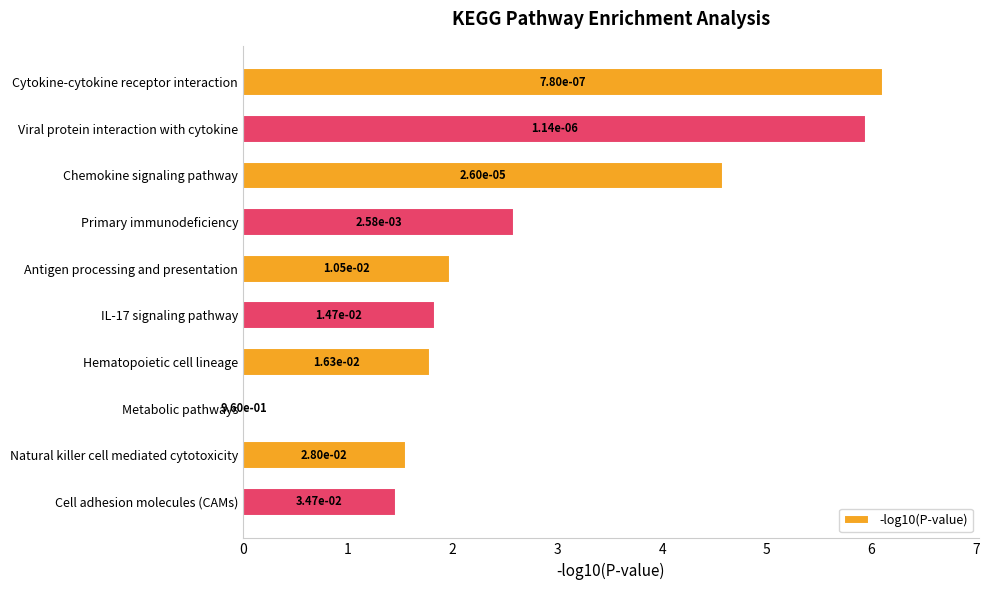

At which label is the value closest to 3?

Primary immunodeficiency